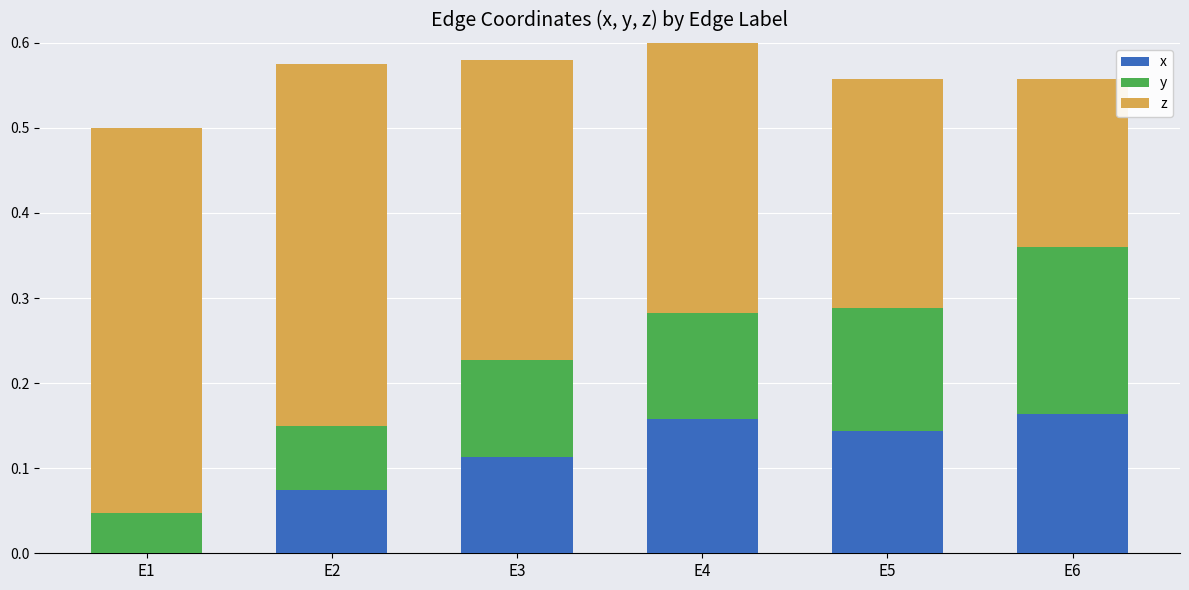

What is the maximum value shown in the chart?

0.5